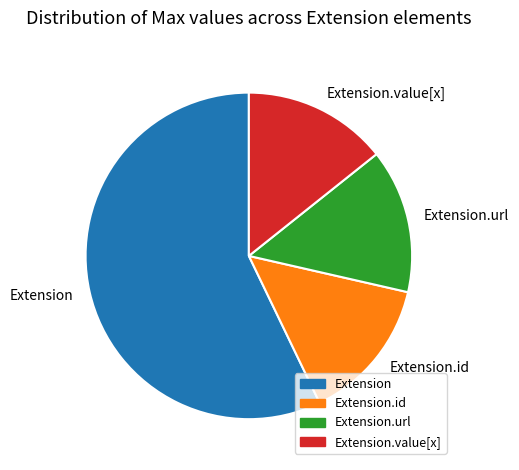

What is the largest slice in the pie chart?

Extension